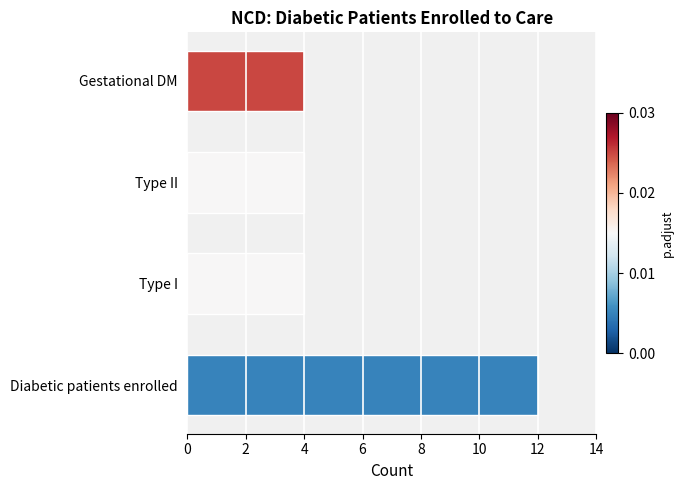

True or false: the data shows 2 at Gestational DM.

False